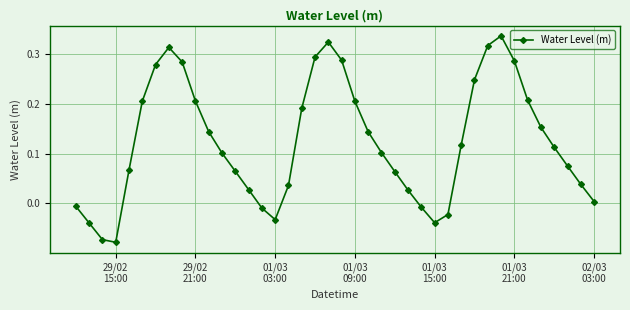

What is the difference between the maximum and minimum values?

0.4